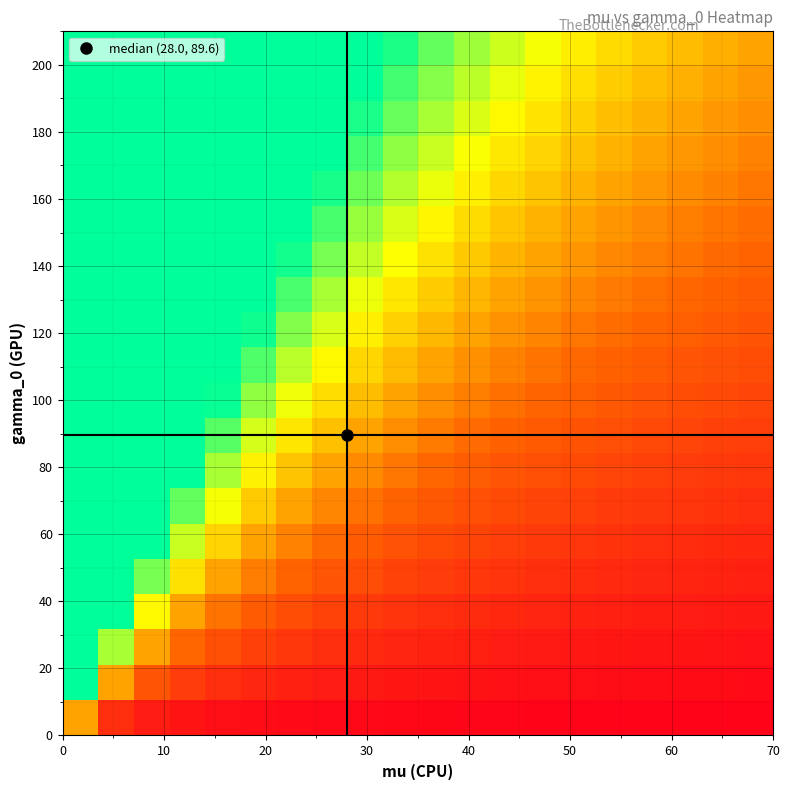

How many data points does each series have?

20